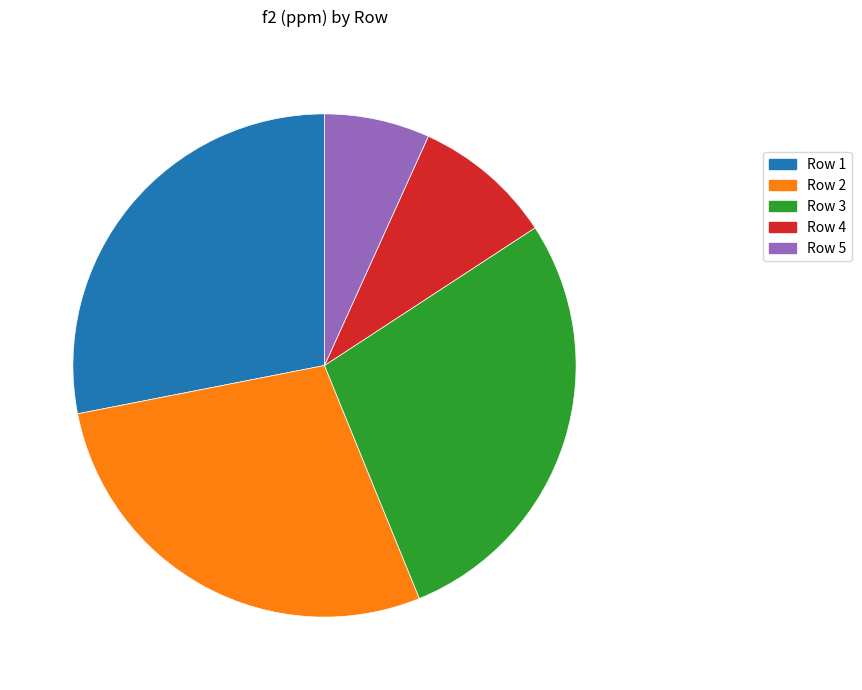

Count the number of slices in the pie.

5